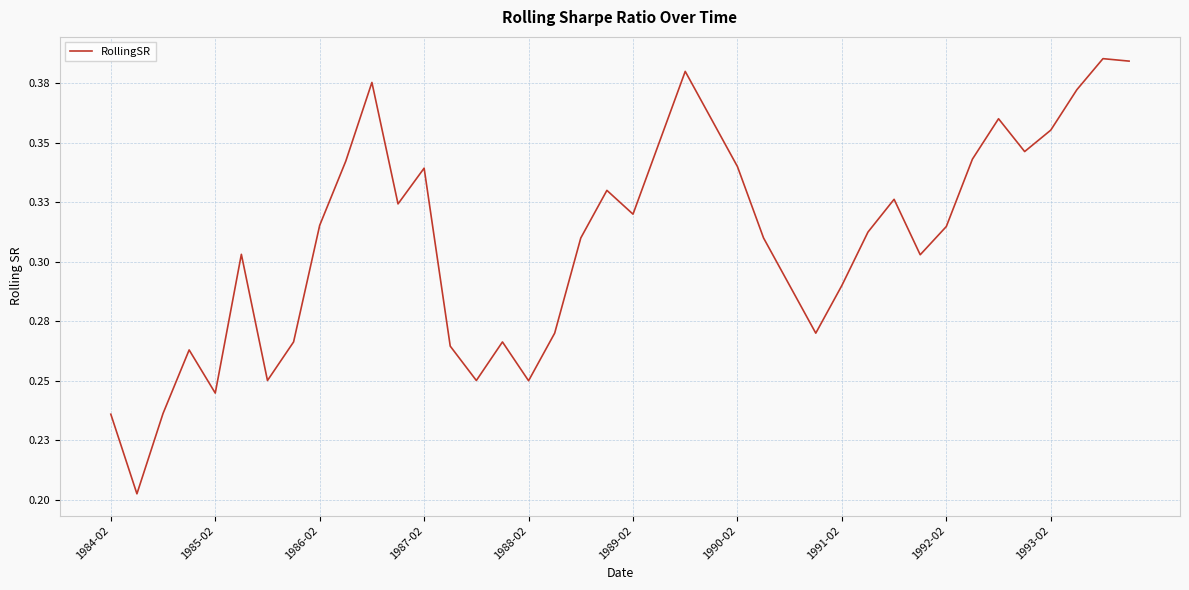

How many points are higher than both their immediate neighbors (excluding endpoints)?

10